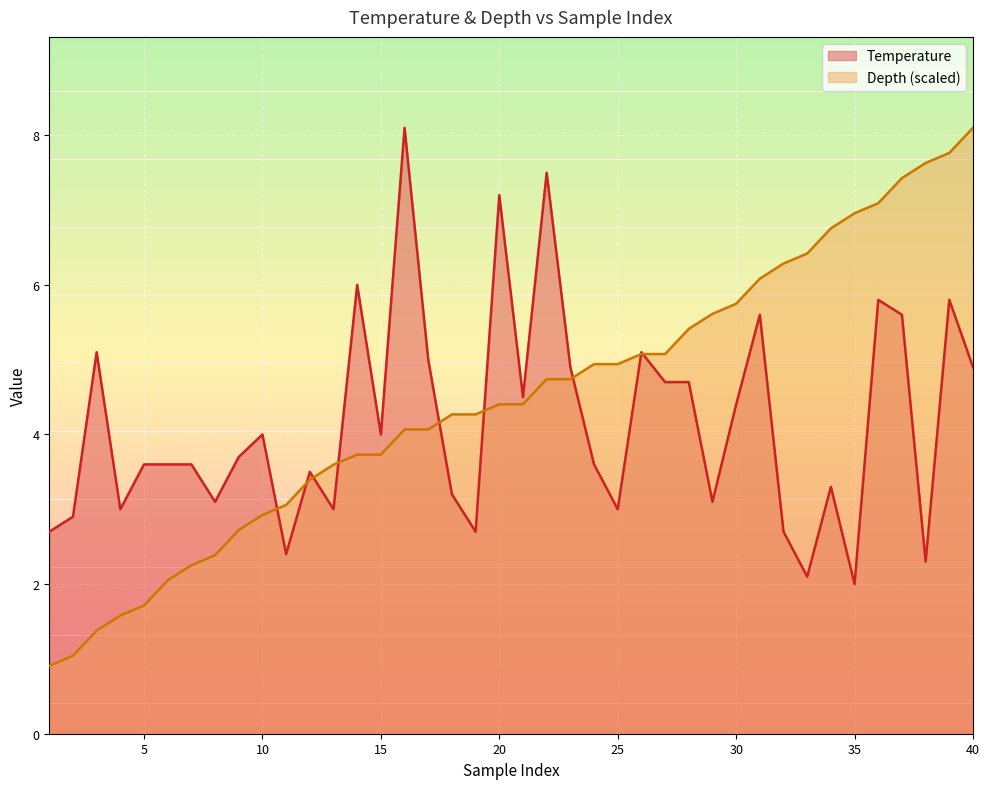

At how many categories does at least one series exceed 4?

27